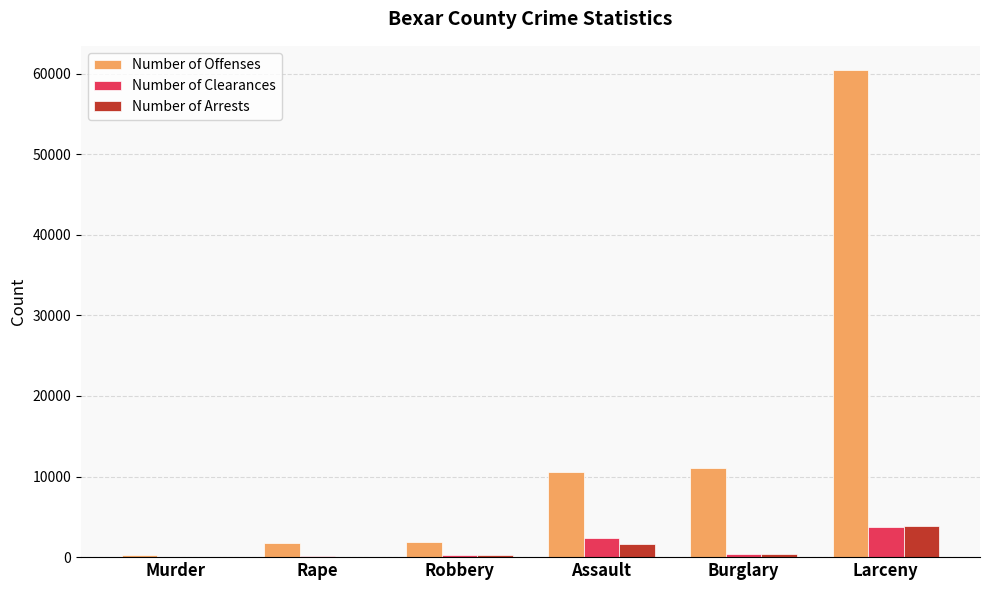

Is the value of Number of Clearances at Robbery greater than the value of Number of Offenses at Larceny?

No